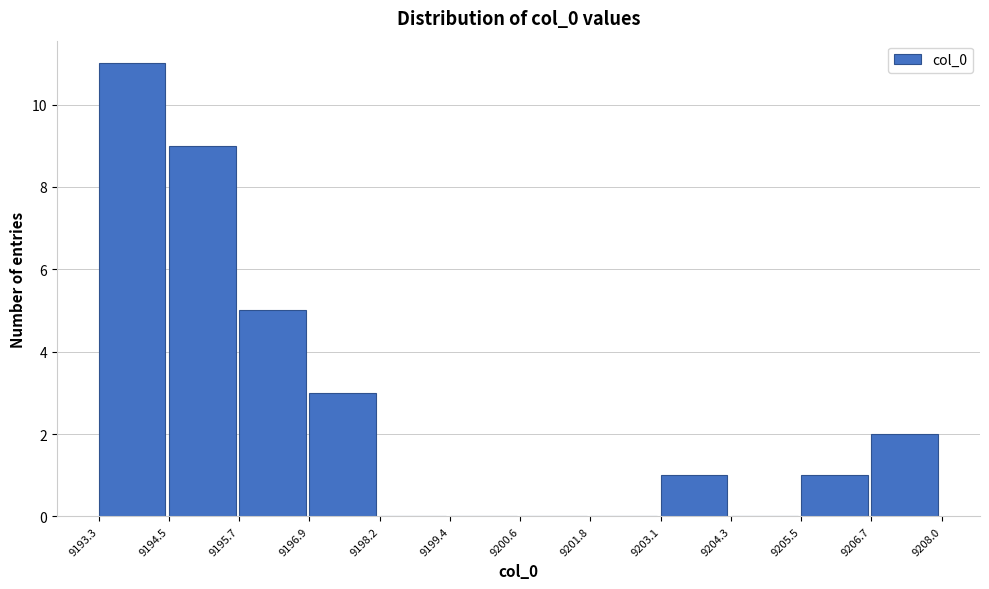

What is the height of the bar covering 9194.5 to 9195.7 on the x-axis? The values are not printed on the chart, so give them approximately, as read against the axis.

9